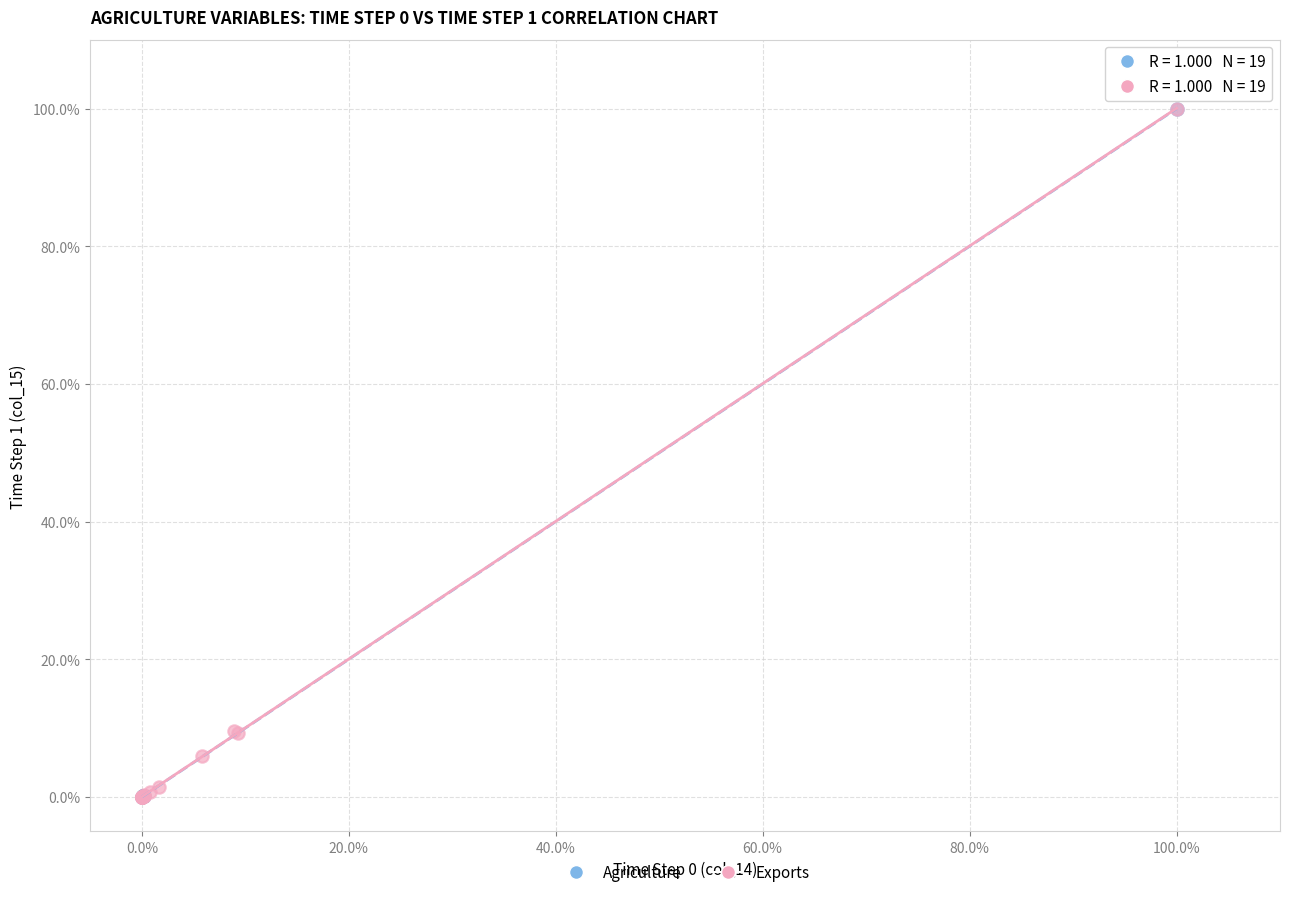

What are all the series names shown in the legend?

Agriculture, Exports